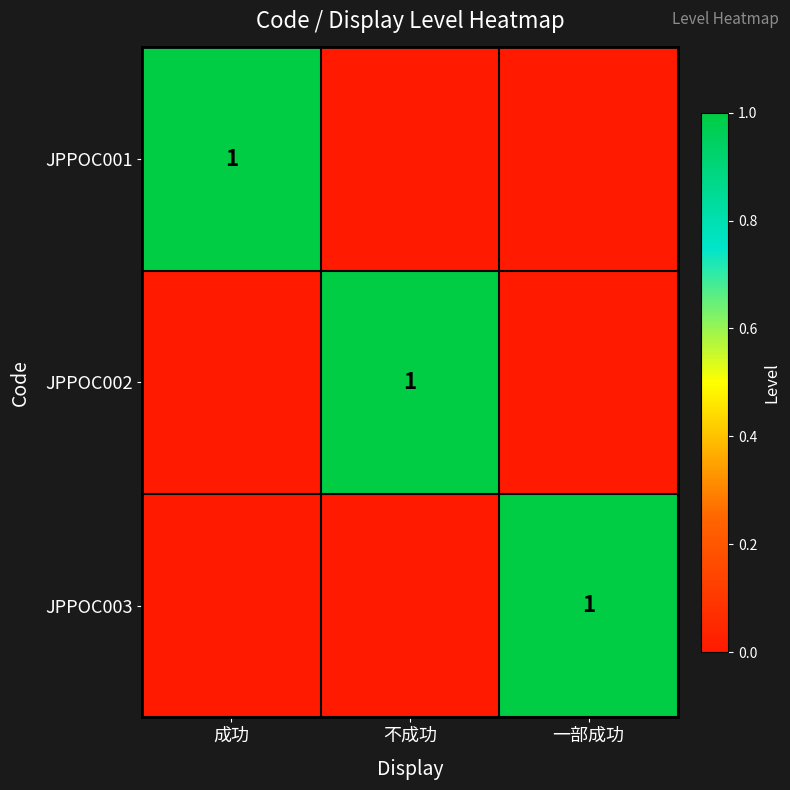

Which label corresponds to the largest value in the chart?

成功